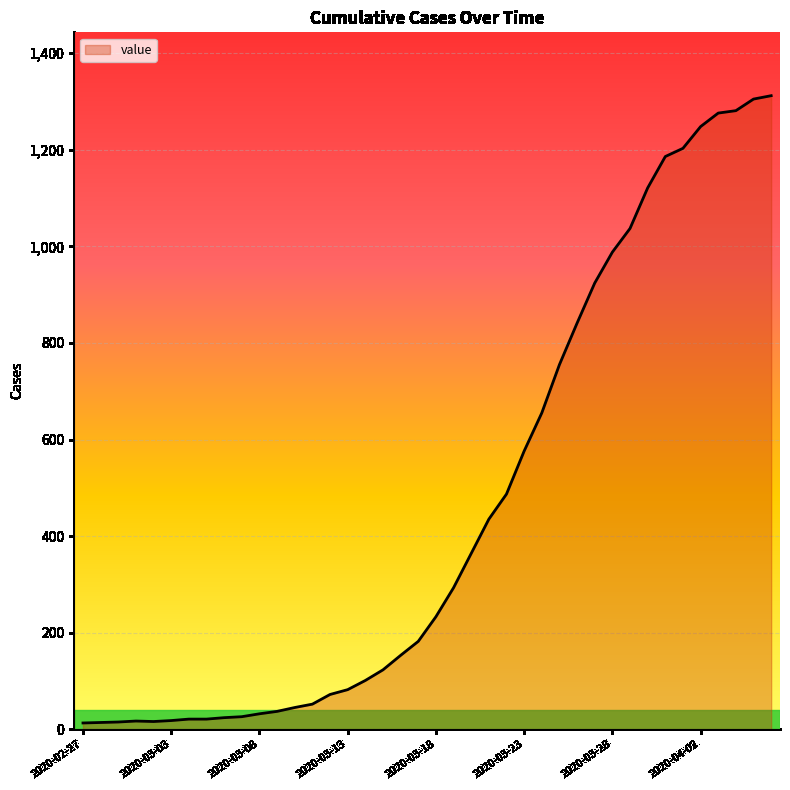

How many lines are shown in the chart?

1